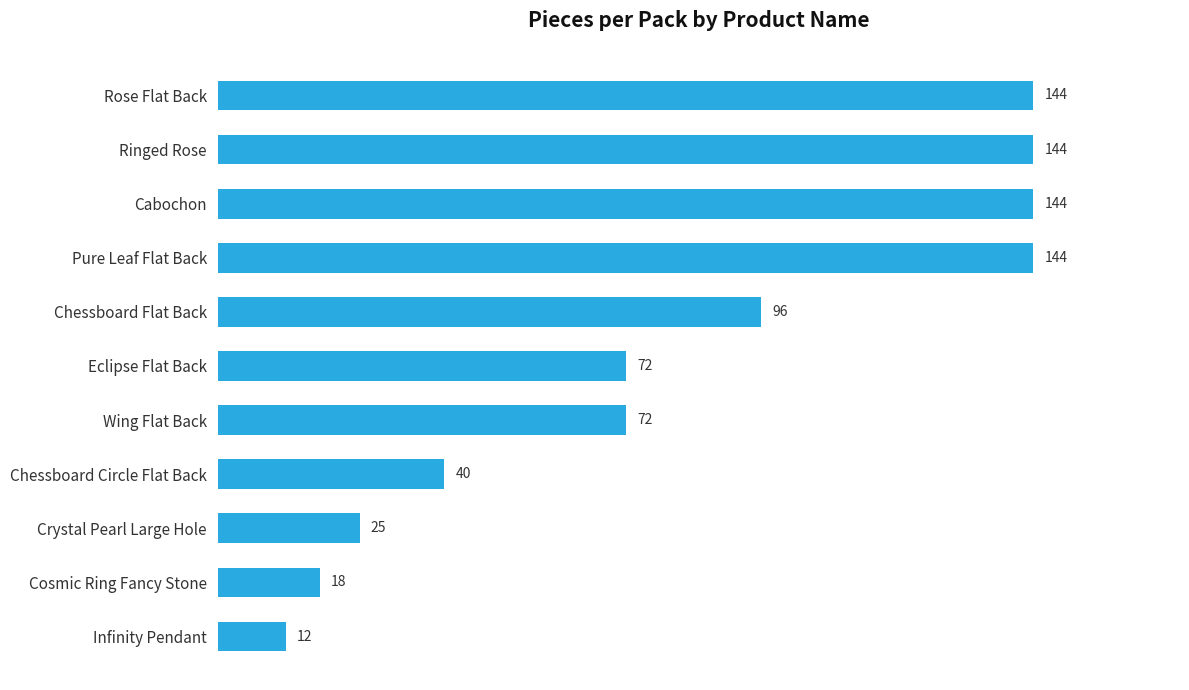

Reading bottom to top, what are all the values shown in this chart?

Infinity Pendant=12	Cosmic Ring Fancy Stone=18	Crystal Pearl Large Hole=25	Chessboard Circle Flat Back=40	Wing Flat Back=72	Eclipse Flat Back=72	Chessboard Flat Back=96	Pure Leaf Flat Back=144	Cabochon=144	Ringed Rose=144	Rose Flat Back=144